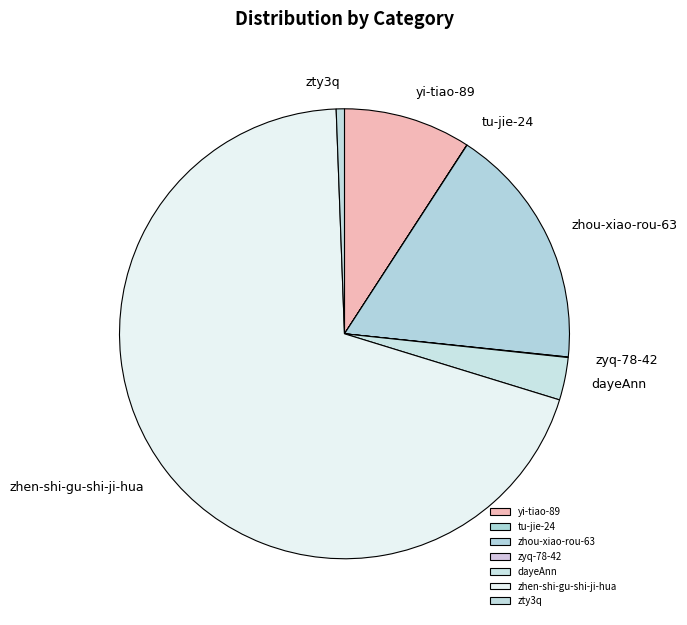

Between zhen-shi-gu-shi-ji-hua and zhou-xiao-rou-63, which is larger?

zhen-shi-gu-shi-ji-hua